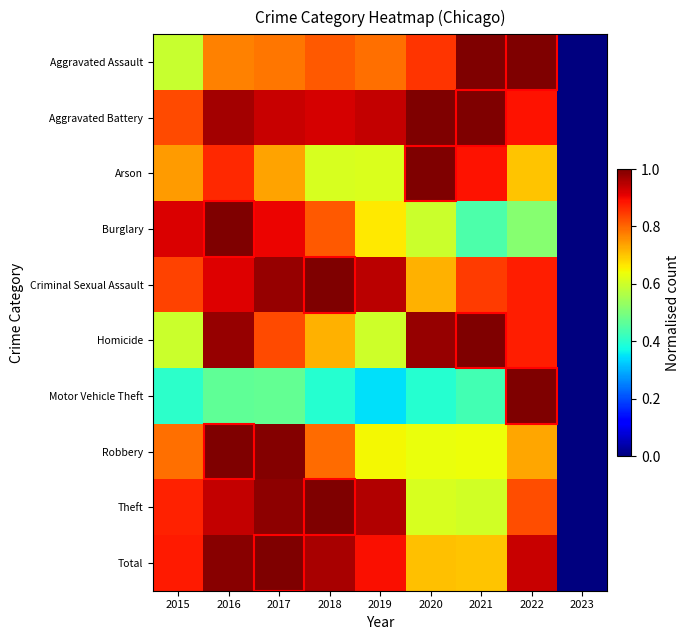

Which label corresponds to the largest value in the chart?

2022